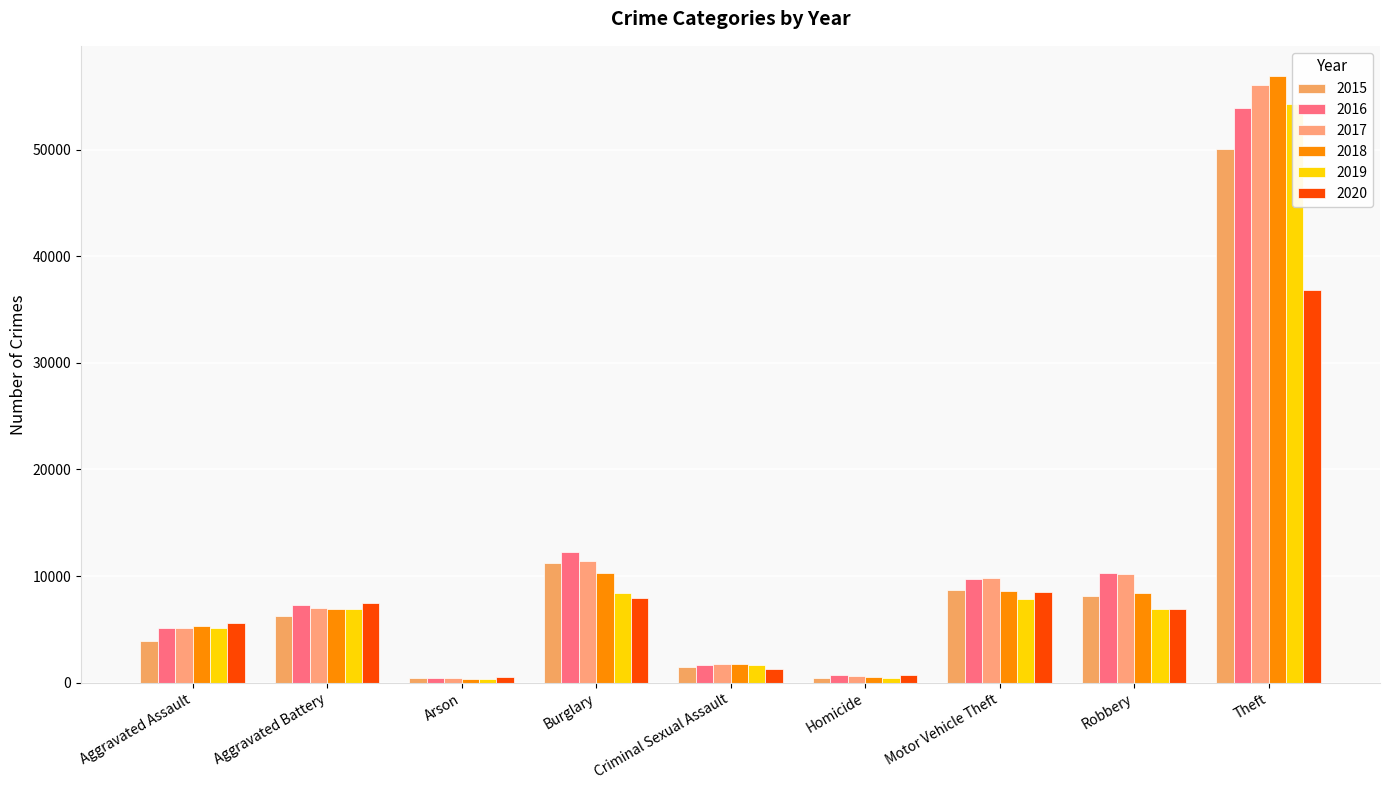

Which series has the largest total across all categories?

2017